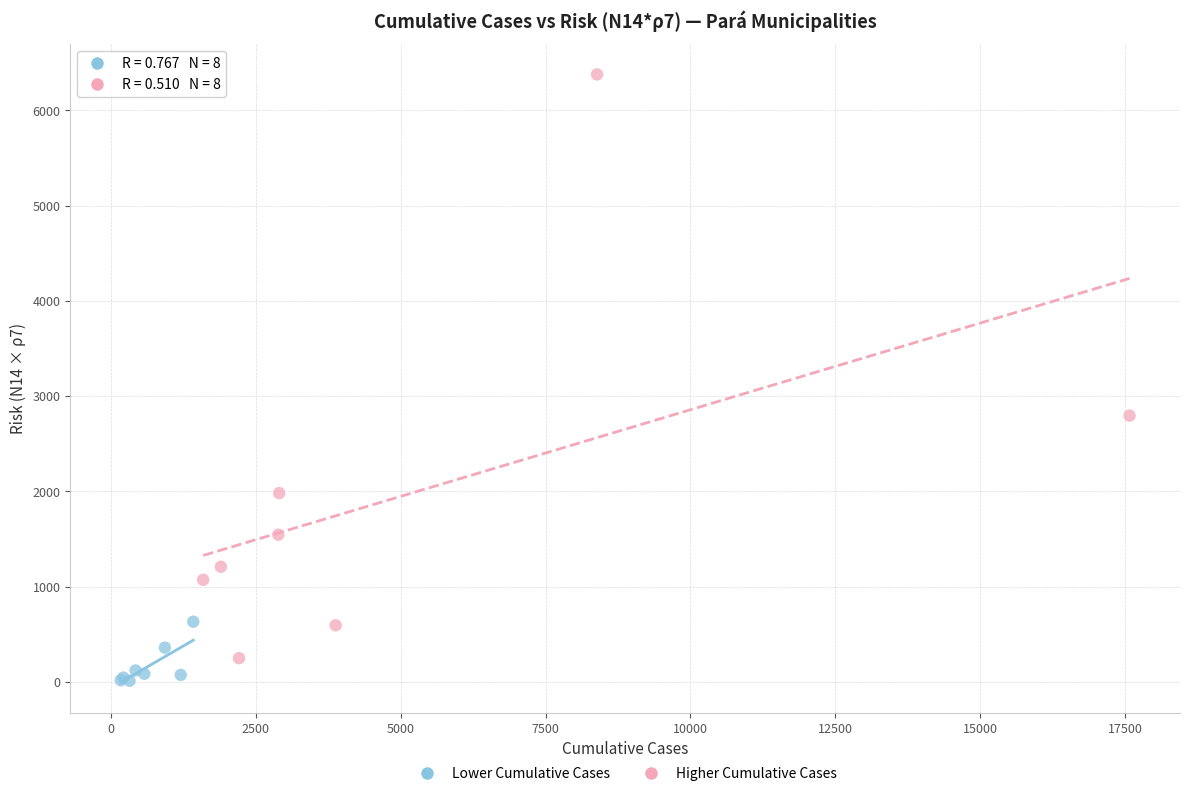

What are all the series names shown in the legend?

Lower Cumulative Cases, Higher Cumulative Cases